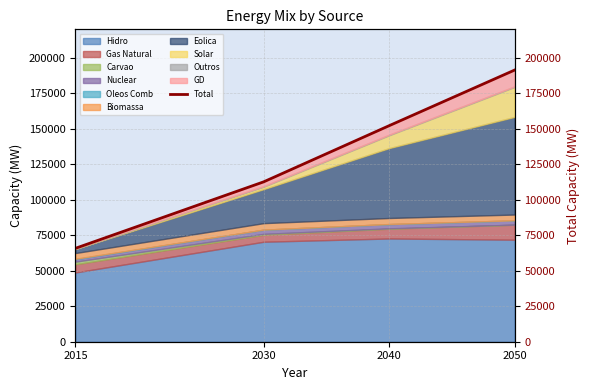

True or false: the data shows 191467 at 2050.

True